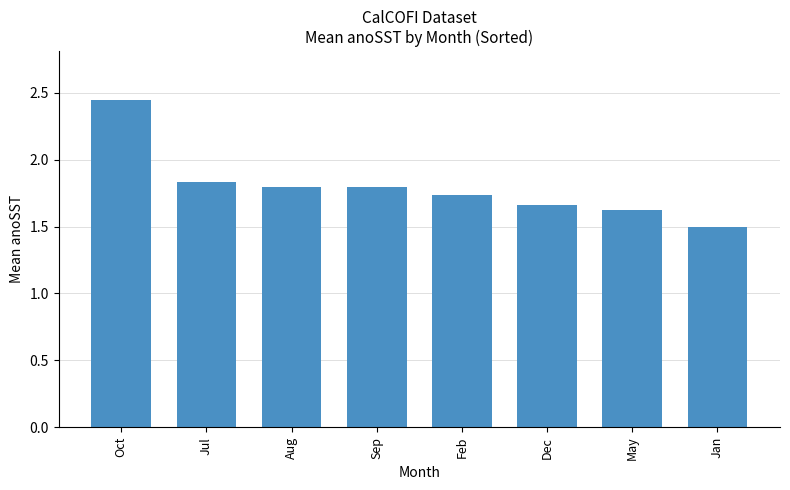

What is the minimum value shown in the chart?

1.5